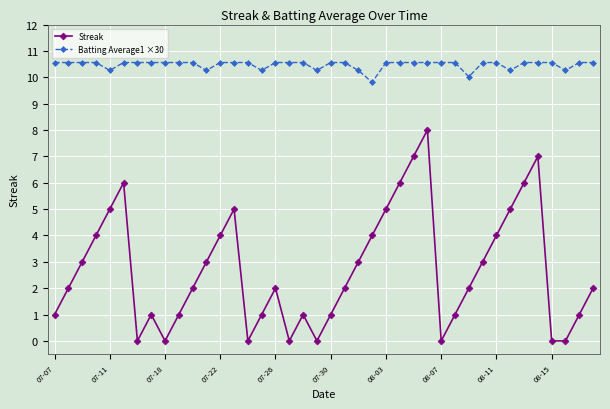

What is the highest value of the Batting Average1 ×30 series?

10.6